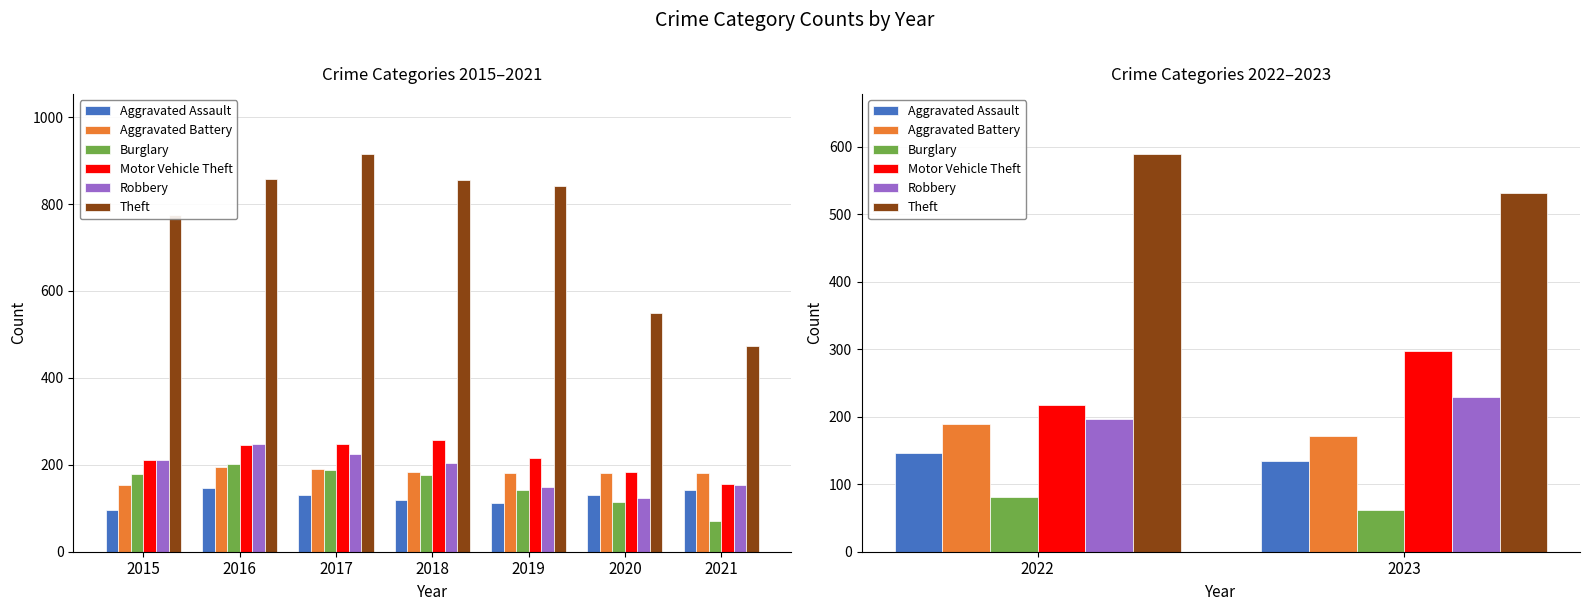

Which series has the largest total across all categories?

Theft